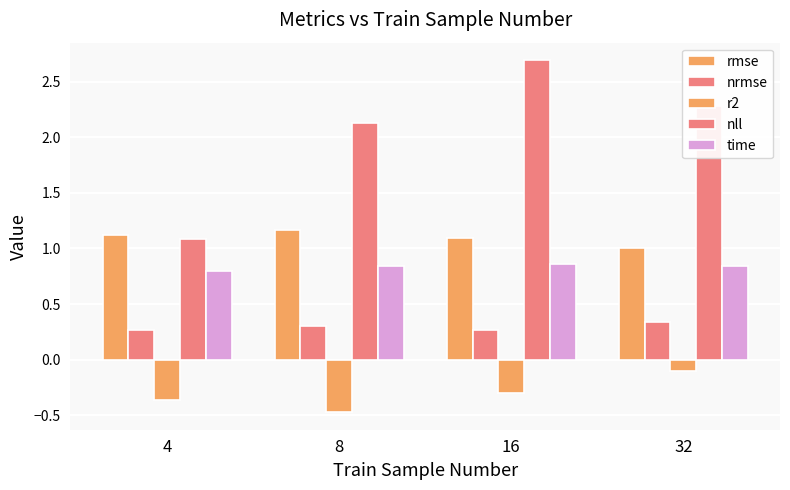

What is the sum of all r2 values?

-1.2